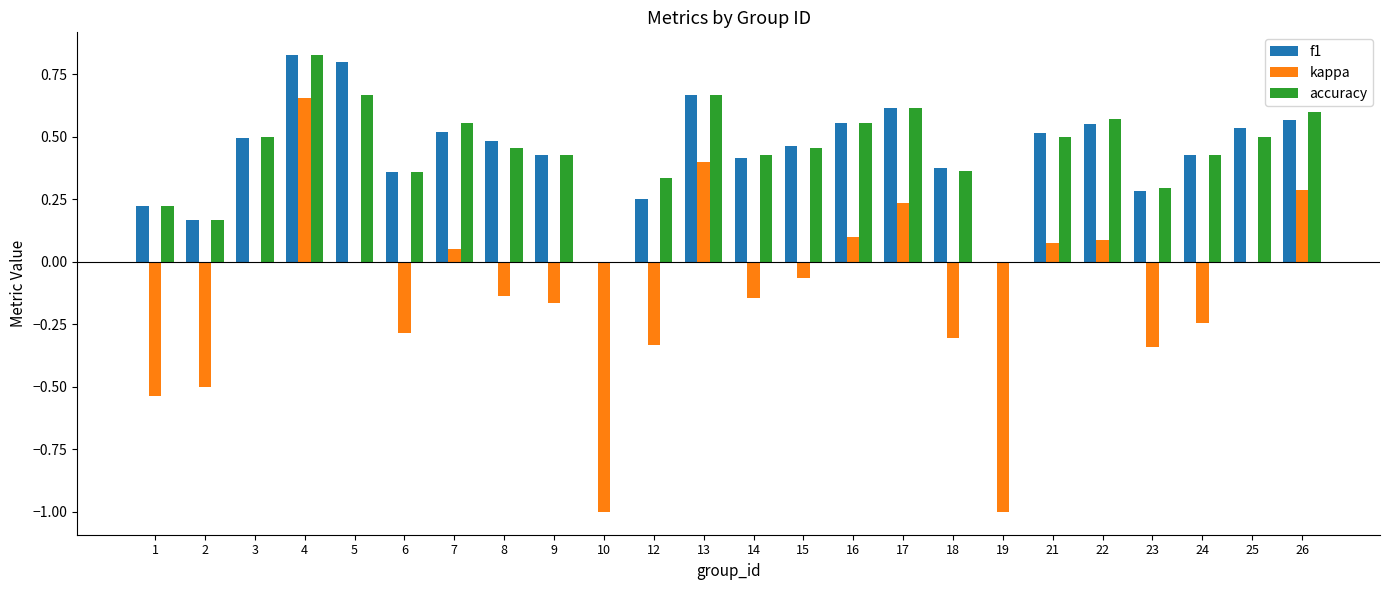

What is the sum of all kappa values?

-3.2